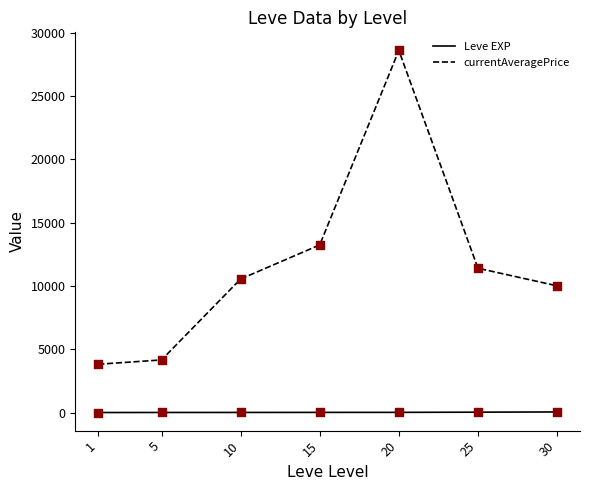

Which series has the largest total across all categories?

currentAveragePrice